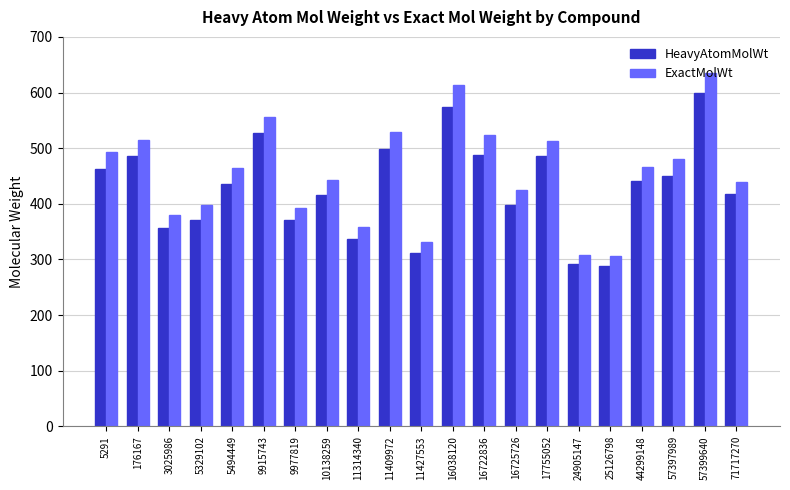

Rank the series by their maximum value, from highest to lowest.

ExactMolWt, HeavyAtomMolWt